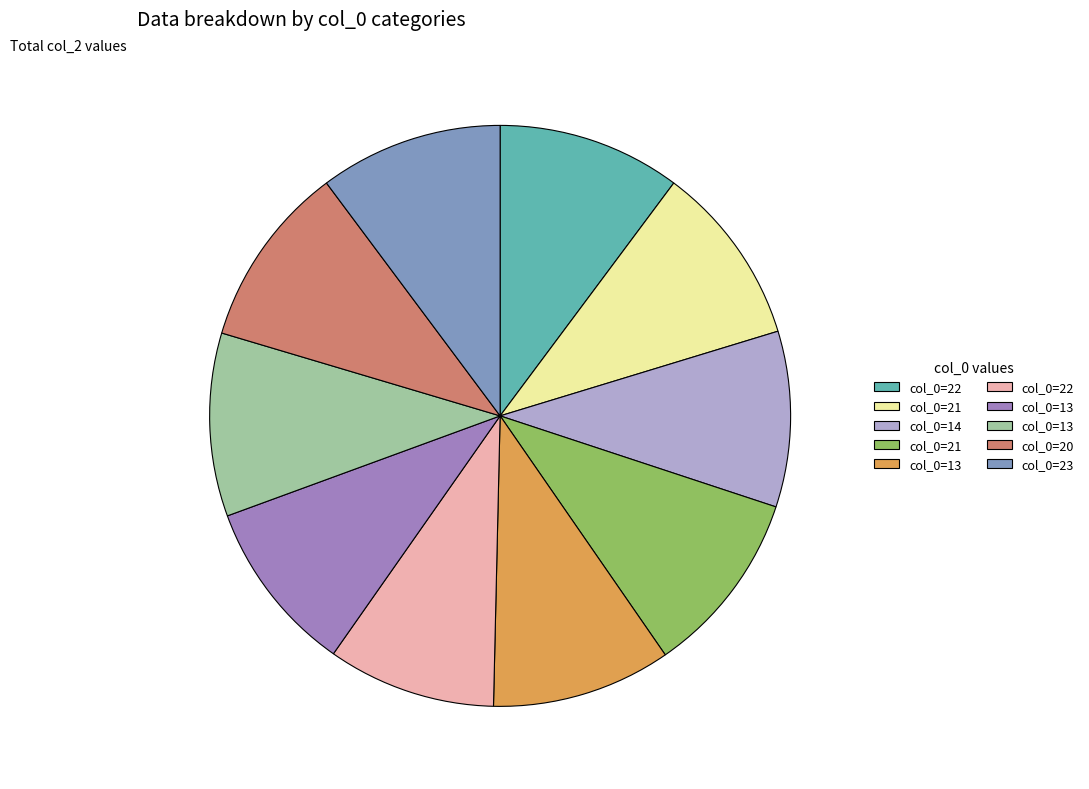

Does any single category account for the majority?

No